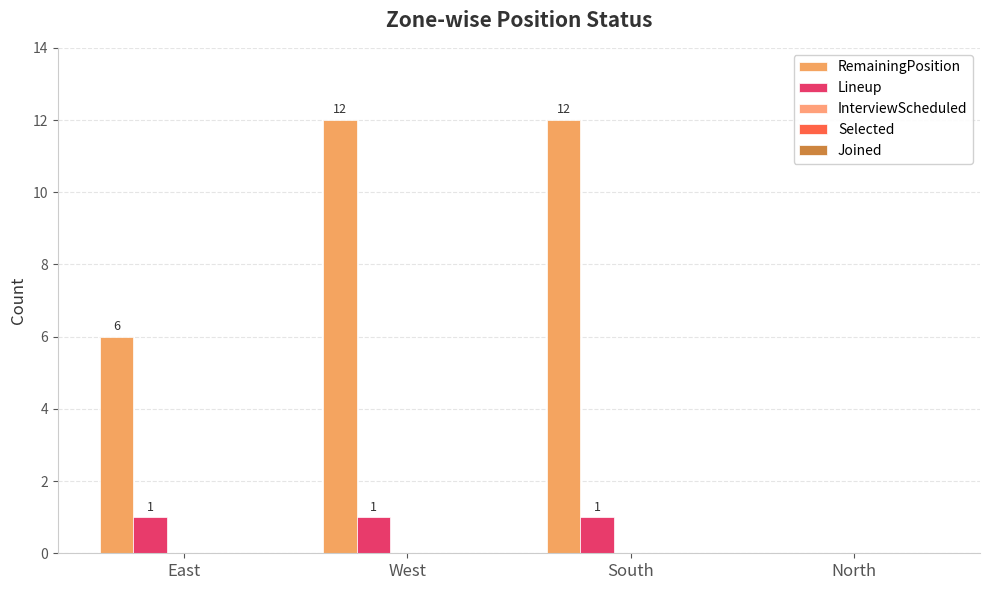

Does the chart contain stacked bars?

No